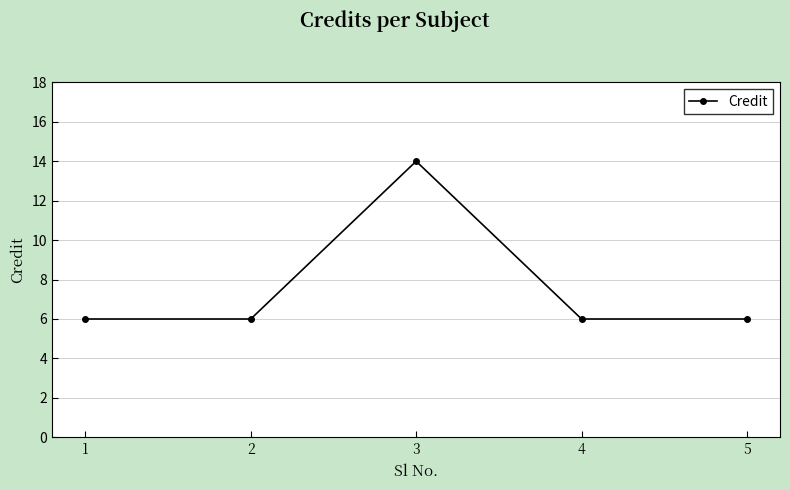

What is the smallest value displayed?

6